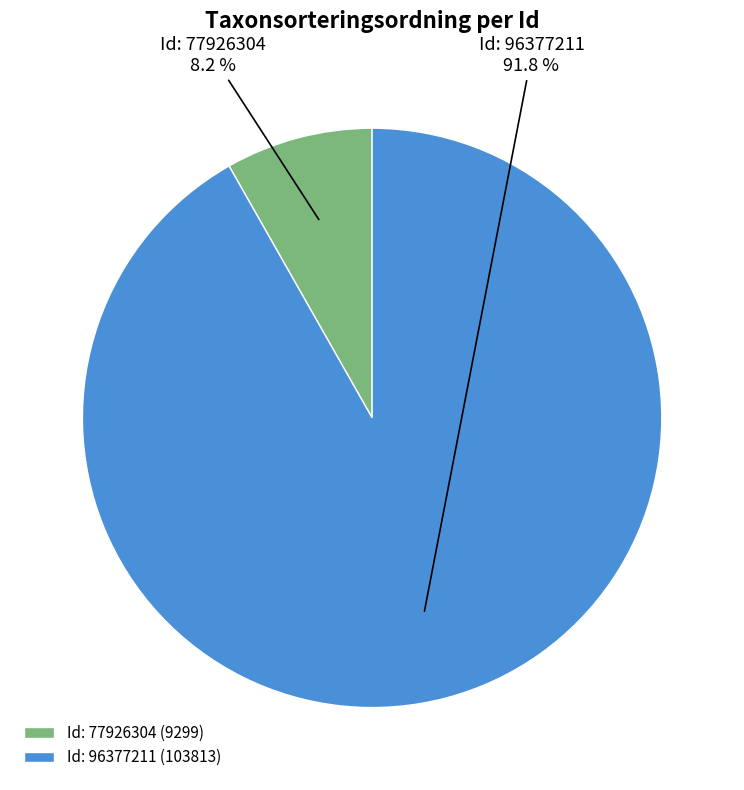

Combined, what portion of the pie is Id: 77926304 and Id: 96377211?

100.0%